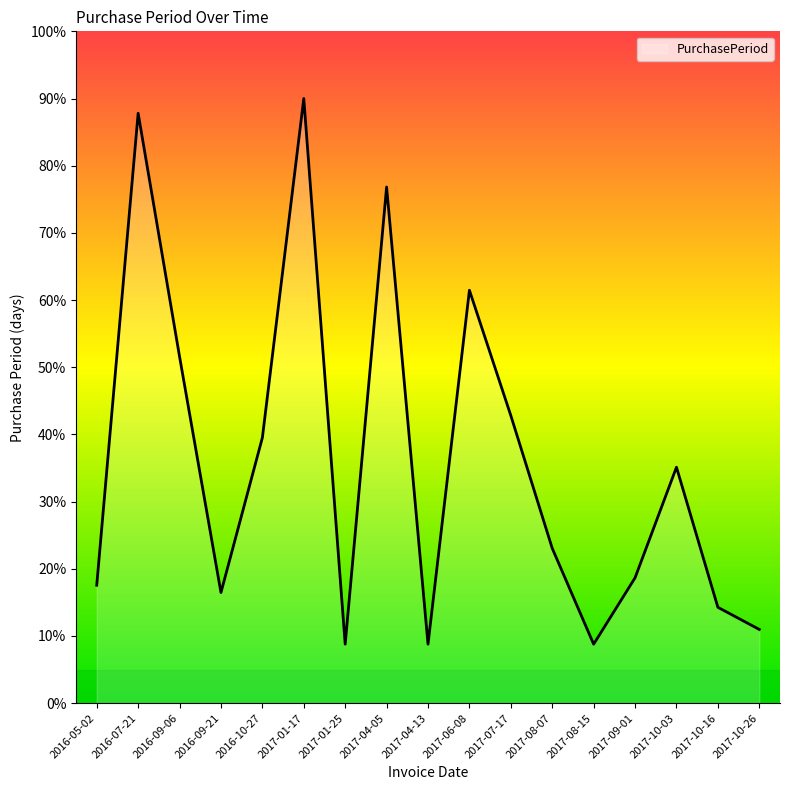

Count the number of data series in this chart.

1